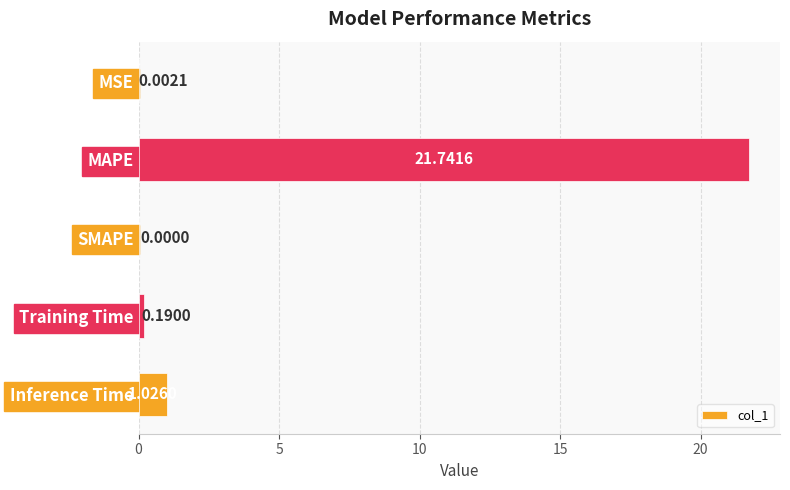

What is the change in value from MSE to MAPE?

+21.7